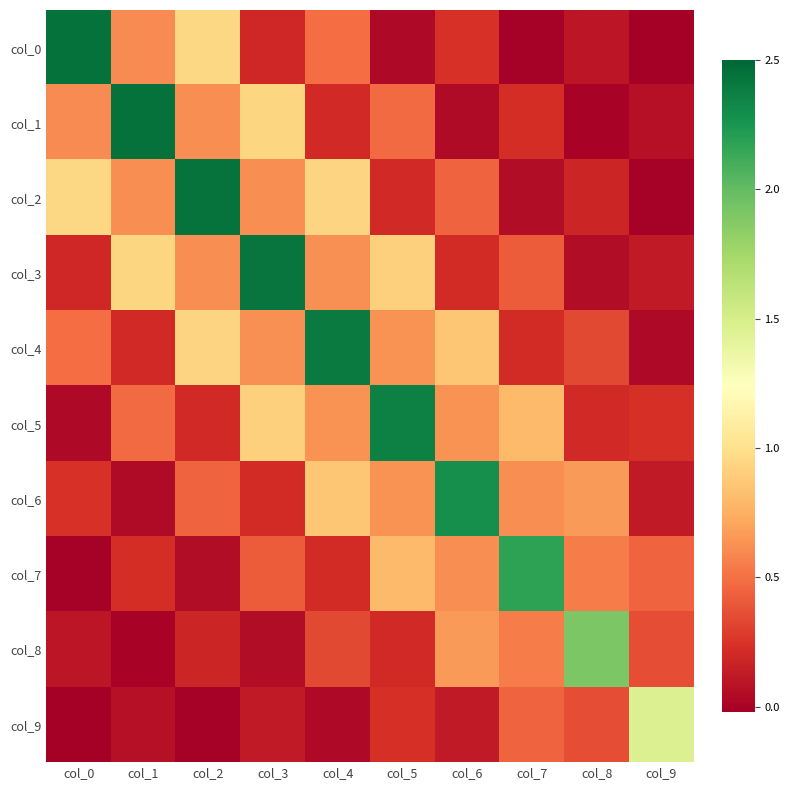

How many distinct data groups are displayed?

10